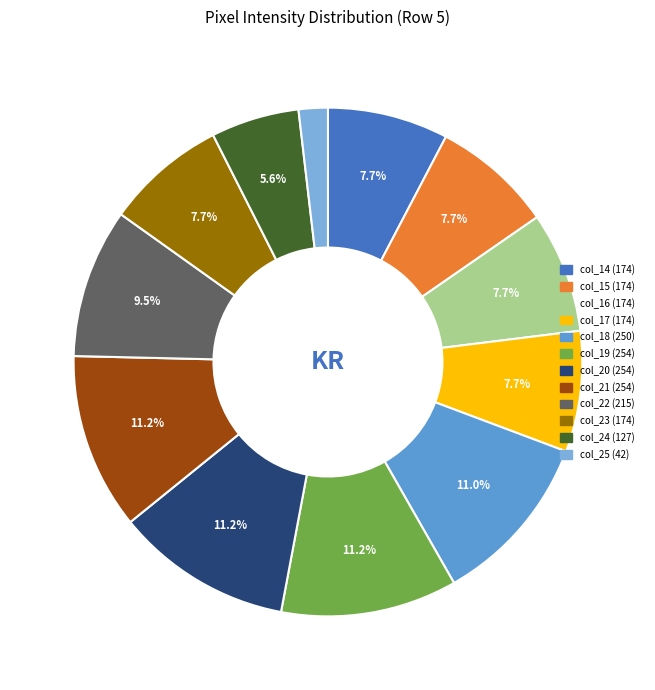

True or false: col_22 accounts for 9% of the total.

True